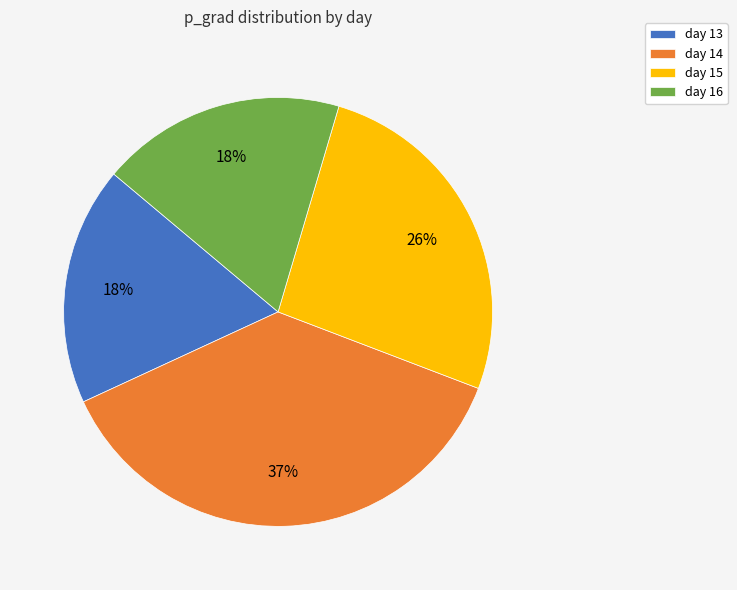

To the nearest percent, what portion does day 16 represent?

18%